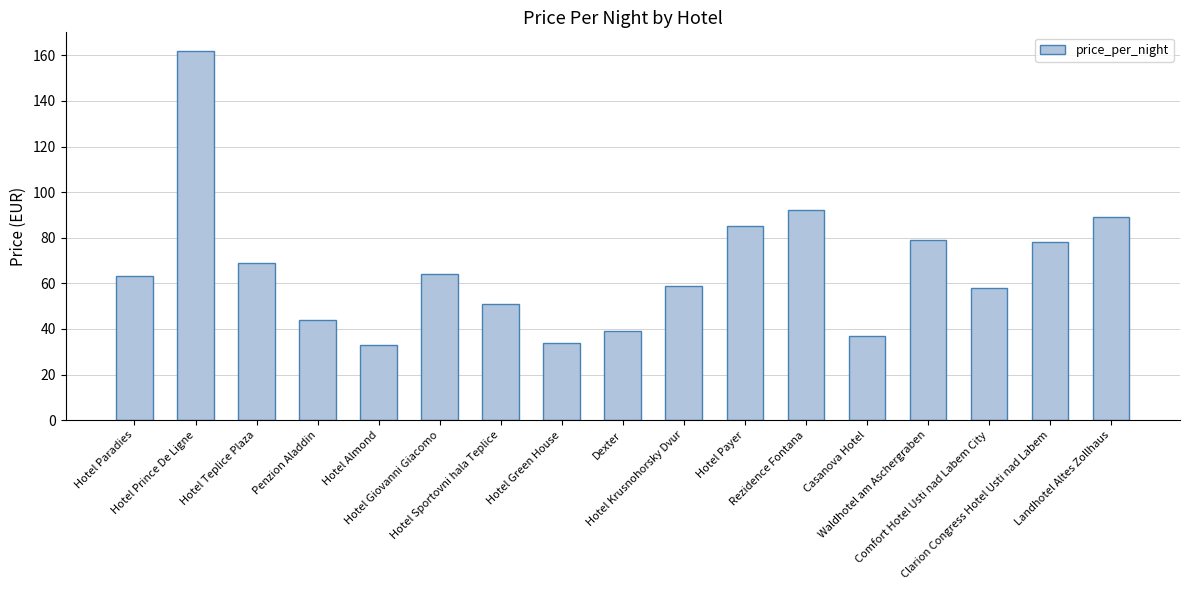

Reading right to left, transcribe all the data shown in this chart.

Landhotel Altes Zollhaus=89	Clarion Congress Hotel Usti nad Labem=78	Comfort Hotel Usti nad Labem City=58	Waldhotel am Aschergraben=79	Casanova Hotel=37	Rezidence Fontana=92	Hotel Payer=85	Hotel Krusnohorsky Dvur=59	Dexter=39	Hotel Green House=34	Hotel Sportovni hala Teplice=51	Hotel Giovanni Giacomo=64	Hotel Almond=33	Penzion Aladdin=44	Hotel Teplice Plaza=69	Hotel Prince De Ligne=162	Hotel Paradies=63